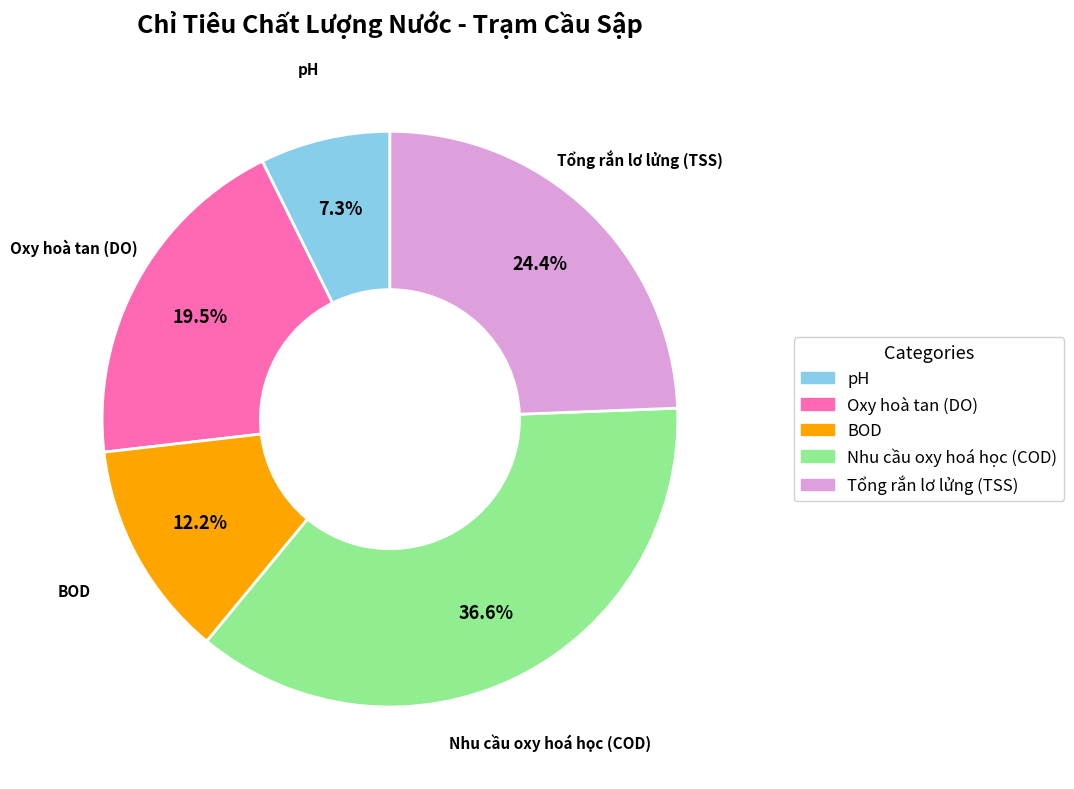

To the nearest percent, what percentage of the pie is Nhu cầu oxy hoá học (COD)?

37%